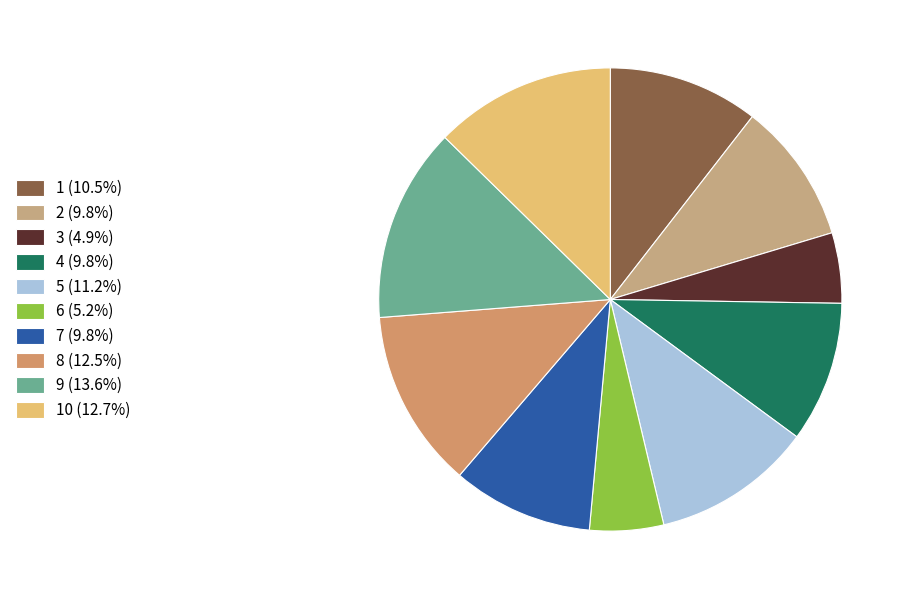

Is there a majority slice in this chart?

No